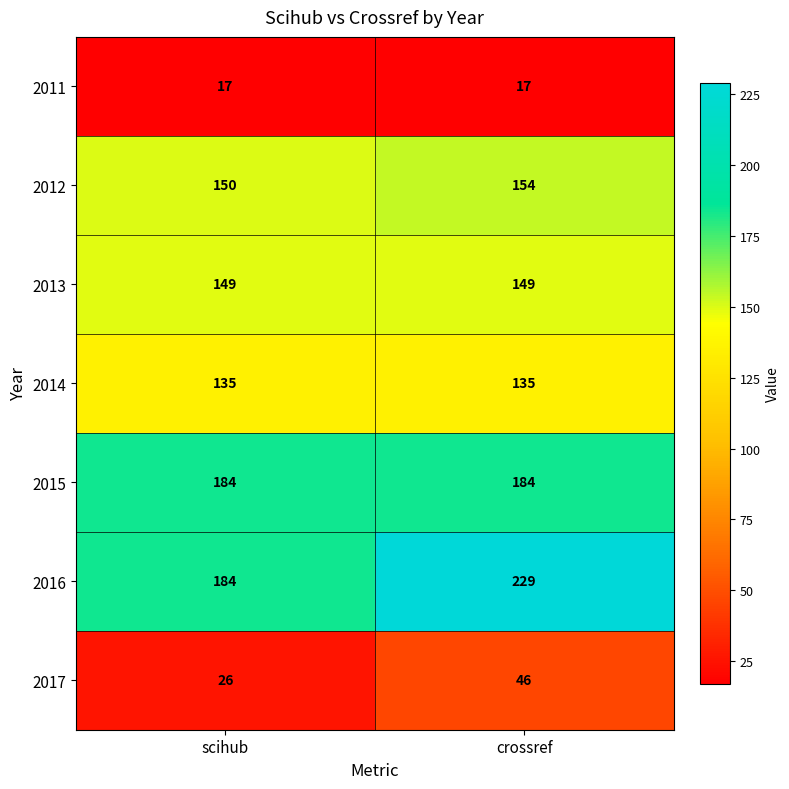

Reading left to right, what are all the values shown in this chart?

2011: scihub=17	crossref=17
2012: scihub=150	crossref=154
2013: scihub=149	crossref=149
2014: scihub=135	crossref=135
2015: scihub=184	crossref=184
2016: scihub=184	crossref=229
2017: scihub=26	crossref=46